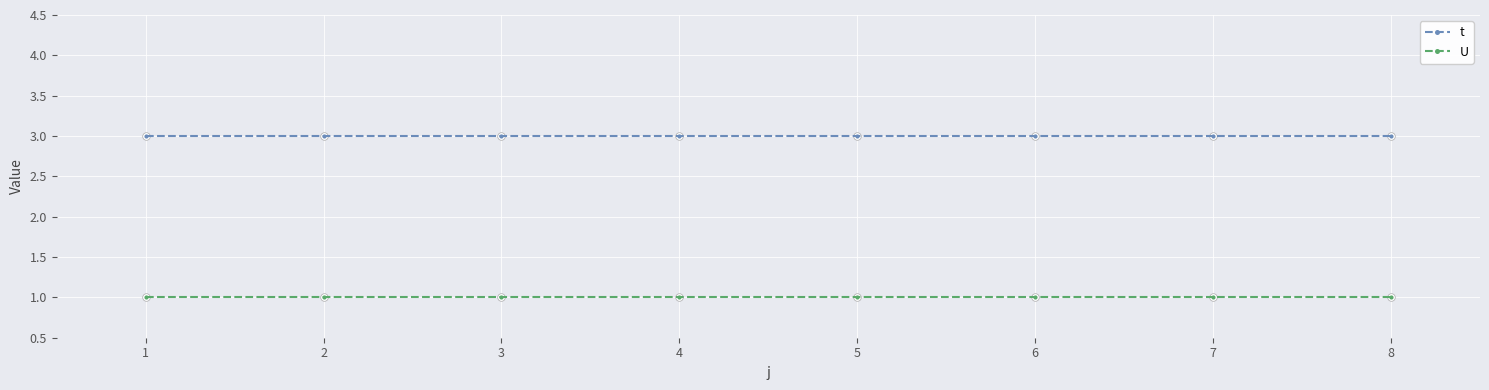

At how many categories does at least one series exceed 2?

8